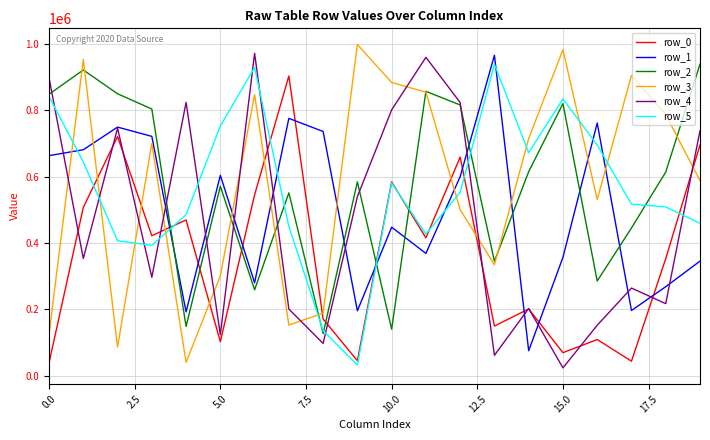

What is the minimum value shown in the chart?

23755